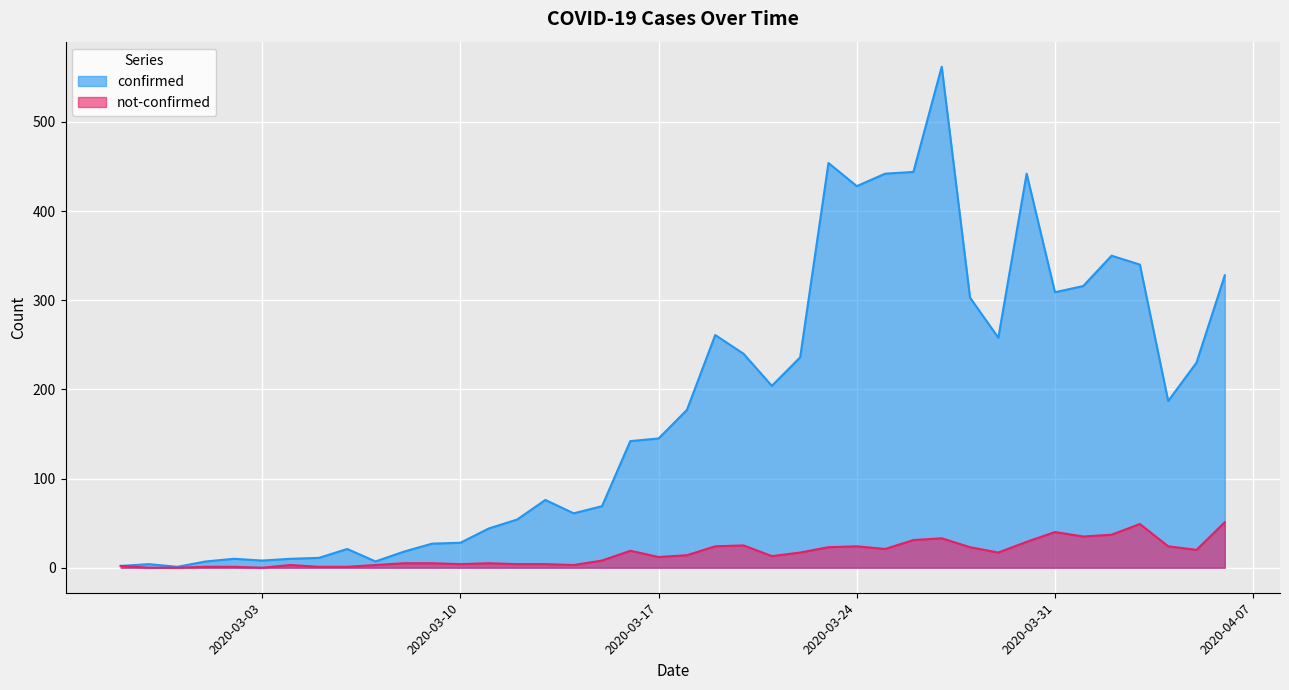

Reading right to left, extract all data points from this chart.

confirmed: 328	230	187	340	350	316	309	442	258	303	562	444	442	428	454	236	204	240	261	177	145	142	69	61	76	54	44	28	27	18	7	21	11	10	8	10	7	1	4	2
not-confirmed: 51	20	24	49	37	35	40	29	17	23	33	31	21	24	23	17	13	25	24	14	12	19	8	3	4	4	5	4	5	5	3	1	1	3	0	1	1	0	0	2